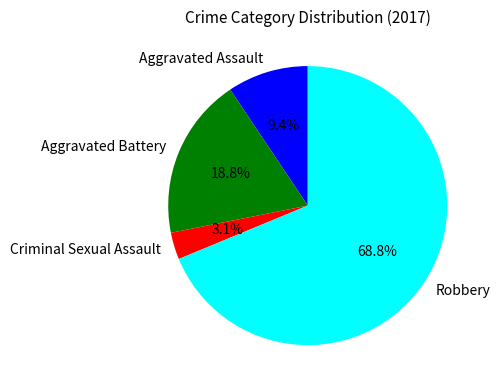

Count the number of slices in the pie.

4